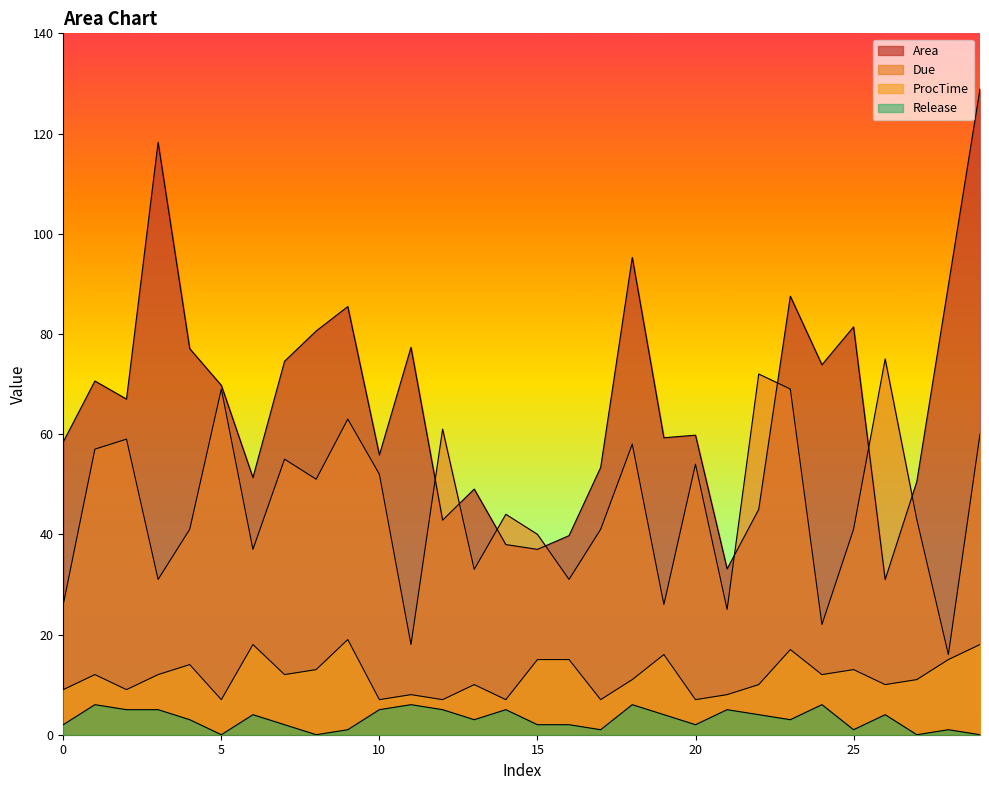

What is the average value of the Release series?

3.1